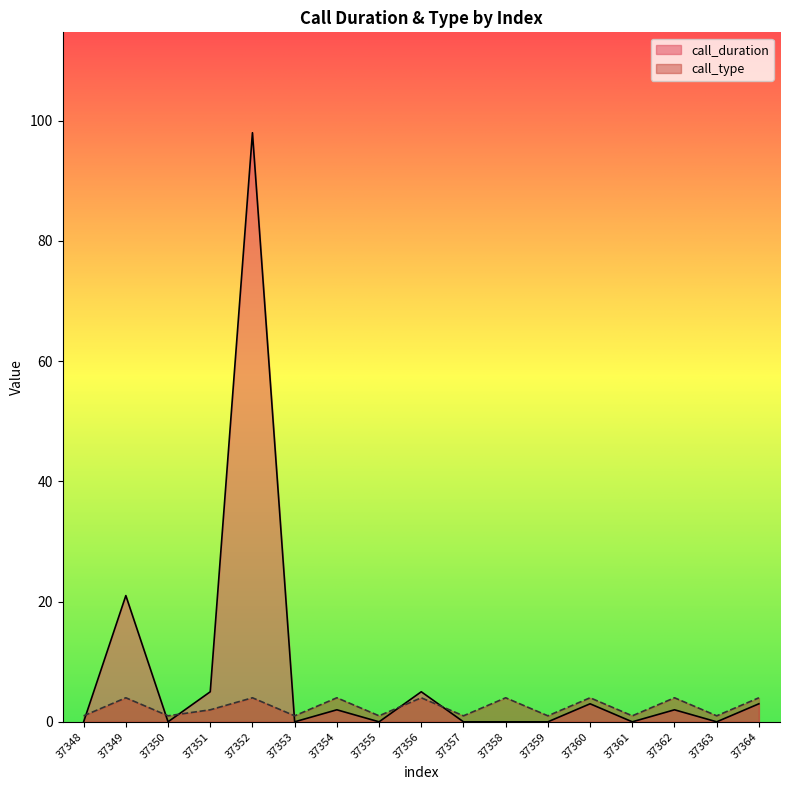

What is the difference between the maximum and minimum values in the call_type series?

3